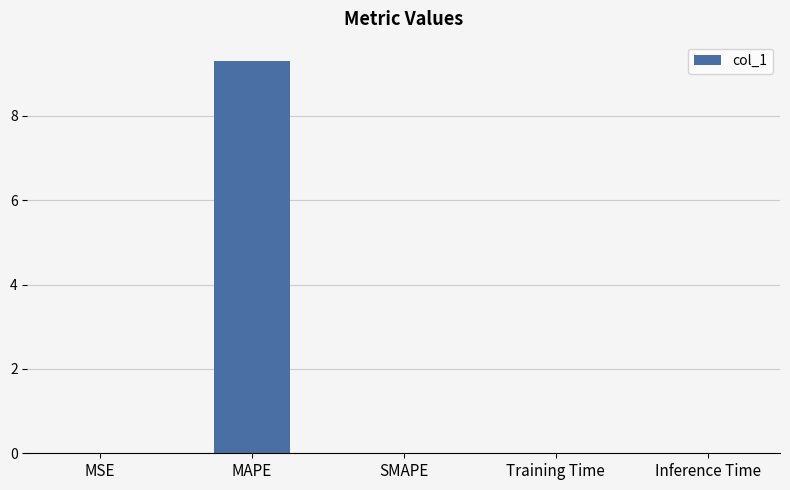

The value at SMAPE is 0.0. True or false?

True